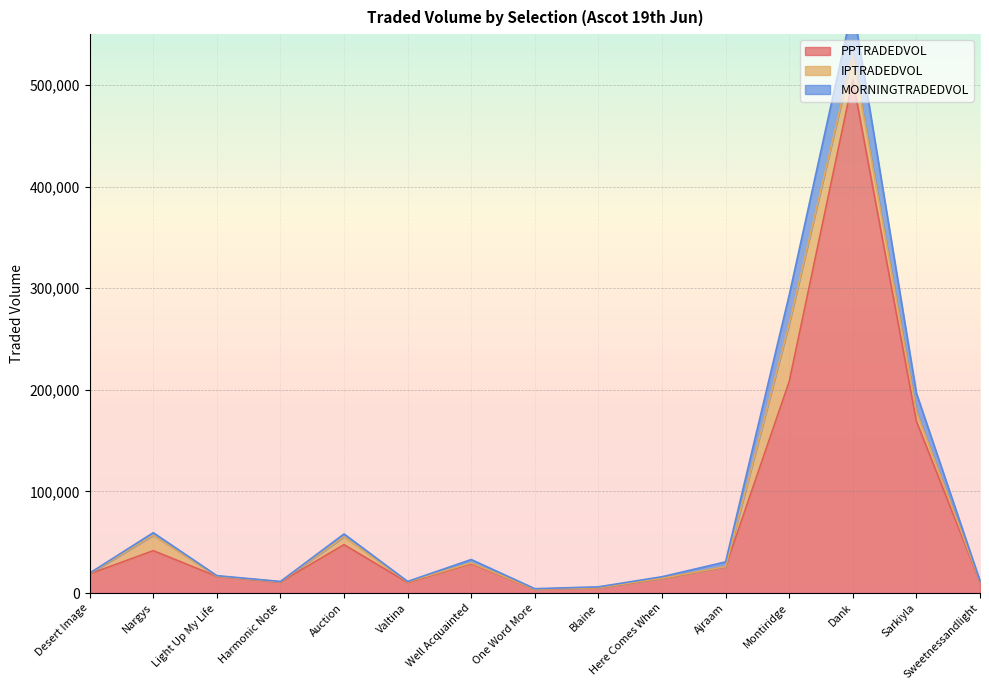

What position from the right is Montiridge?

4